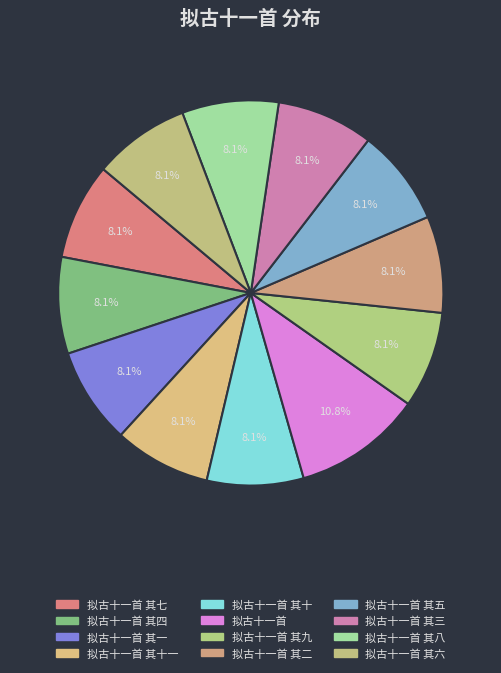

How many slices are in this pie chart?

12